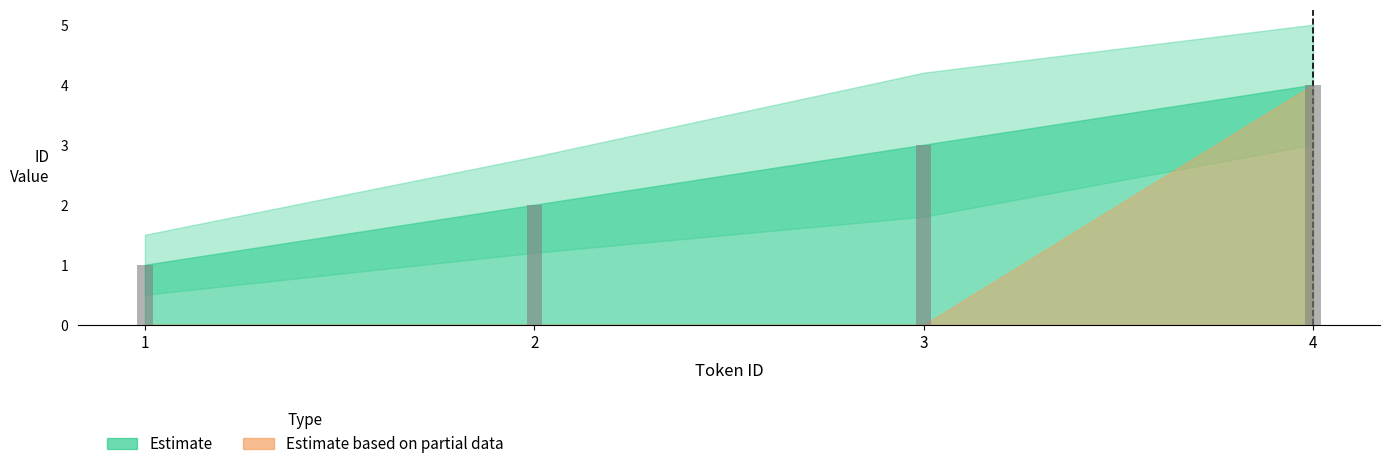

Which series has the largest total across all categories?

Estimate_upper